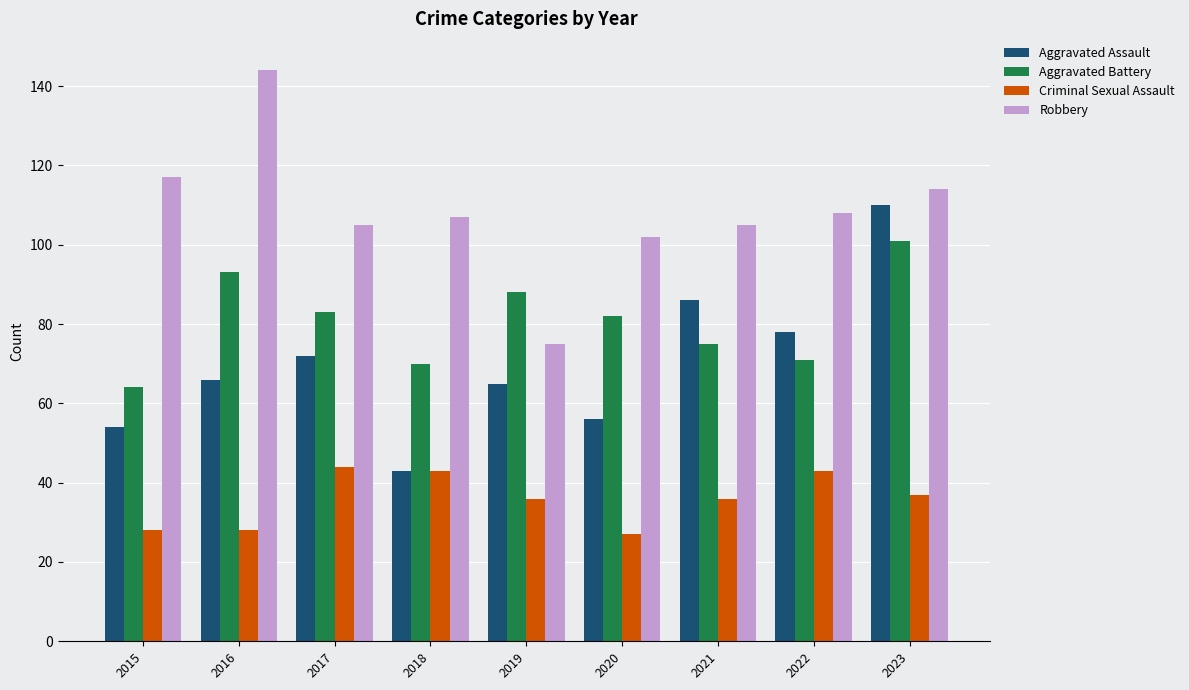

What is the difference between the Criminal Sexual Assault values at 2016 and 2020?

1